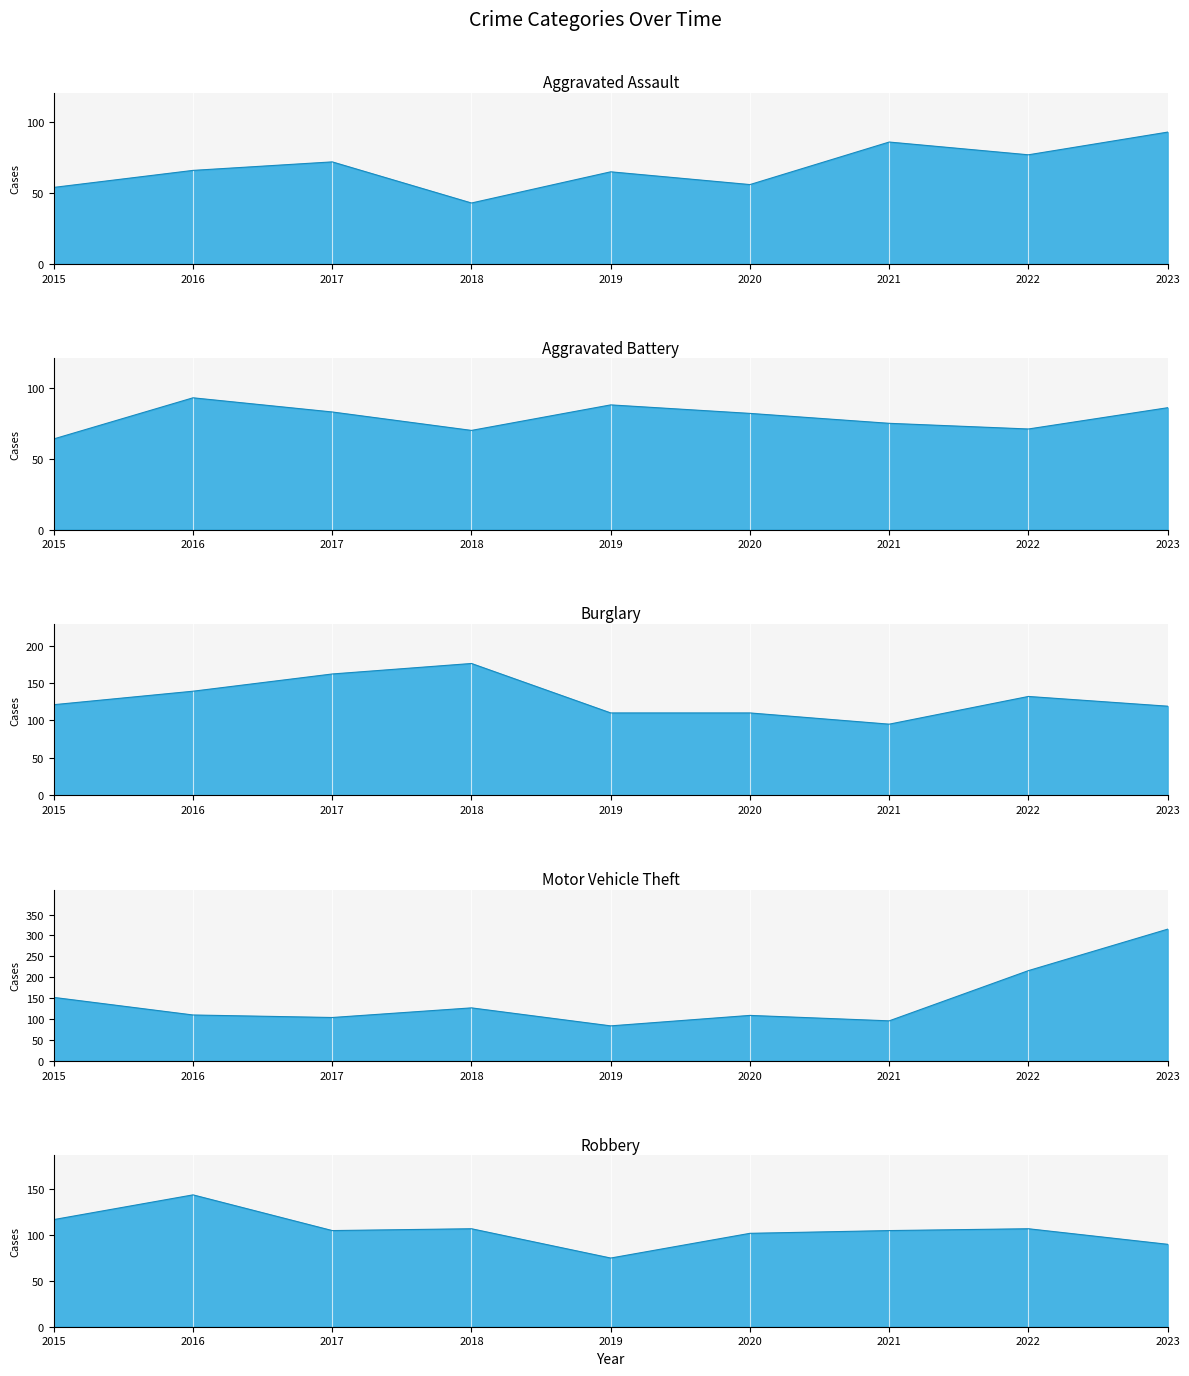

Which category has the lowest value in the Aggravated Battery series?

2015